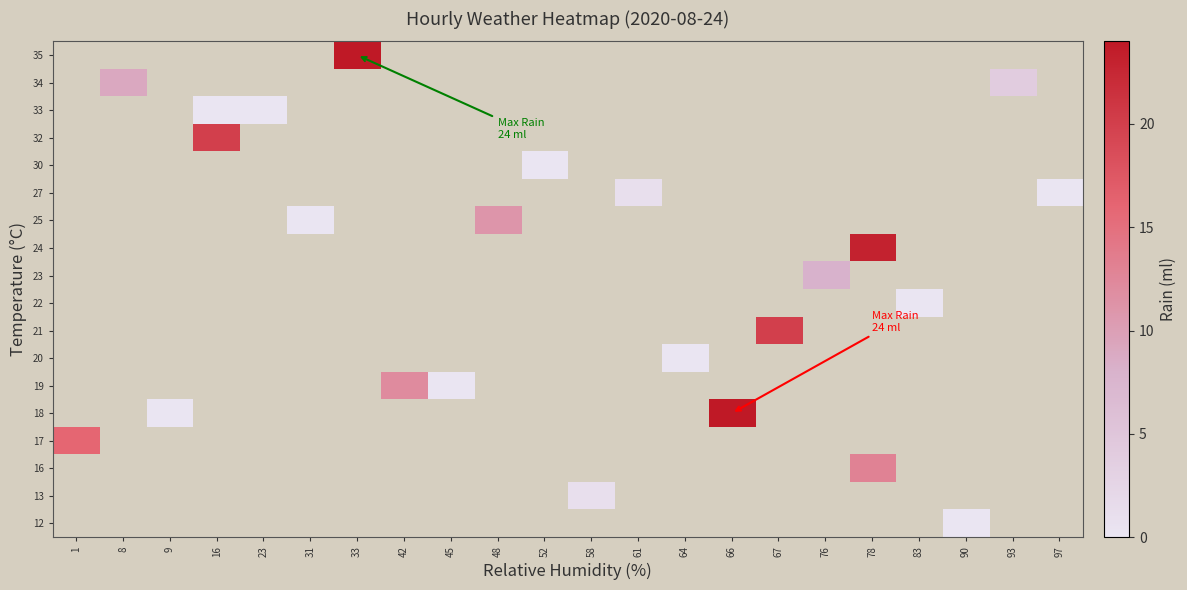

Count the number of categories in the chart.

22